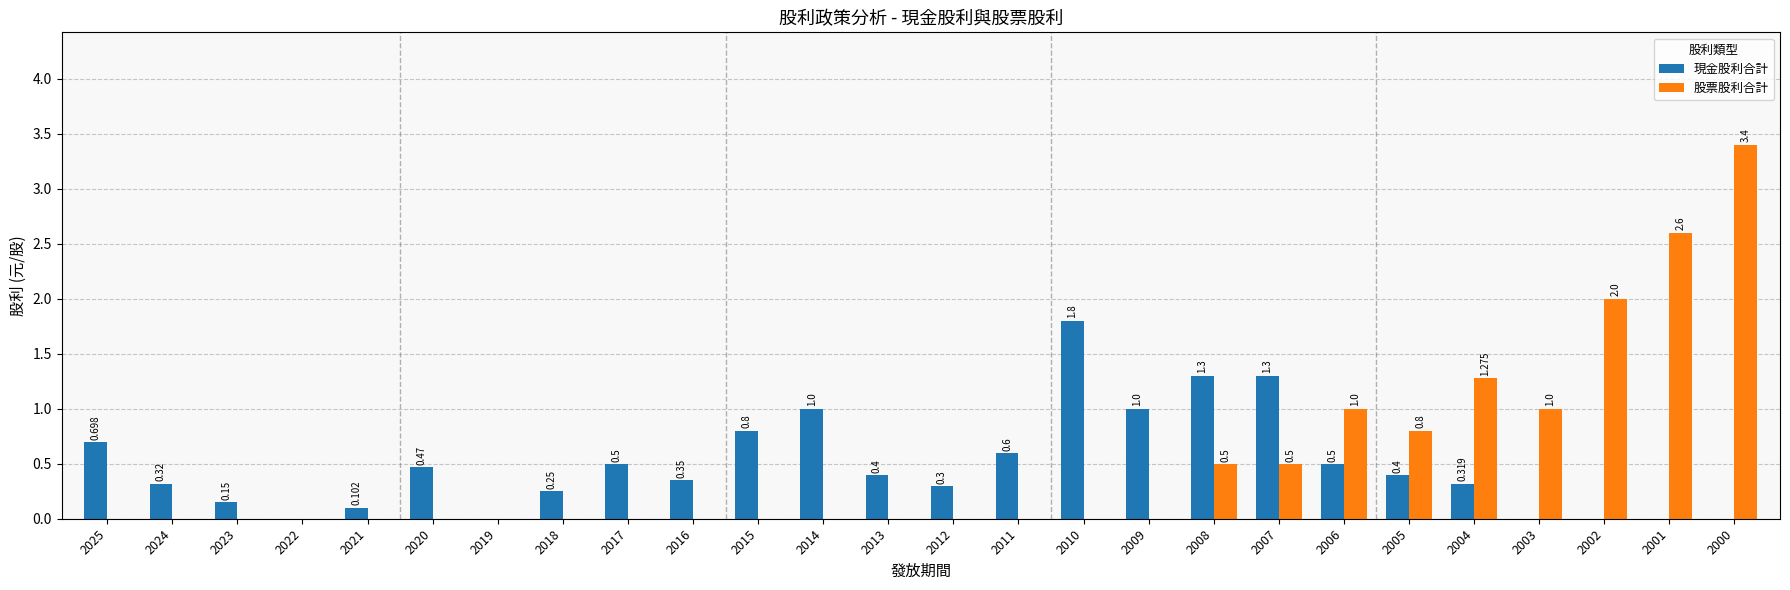

Between 2009 and 2000, which series saw the biggest shift?

股票股利合計